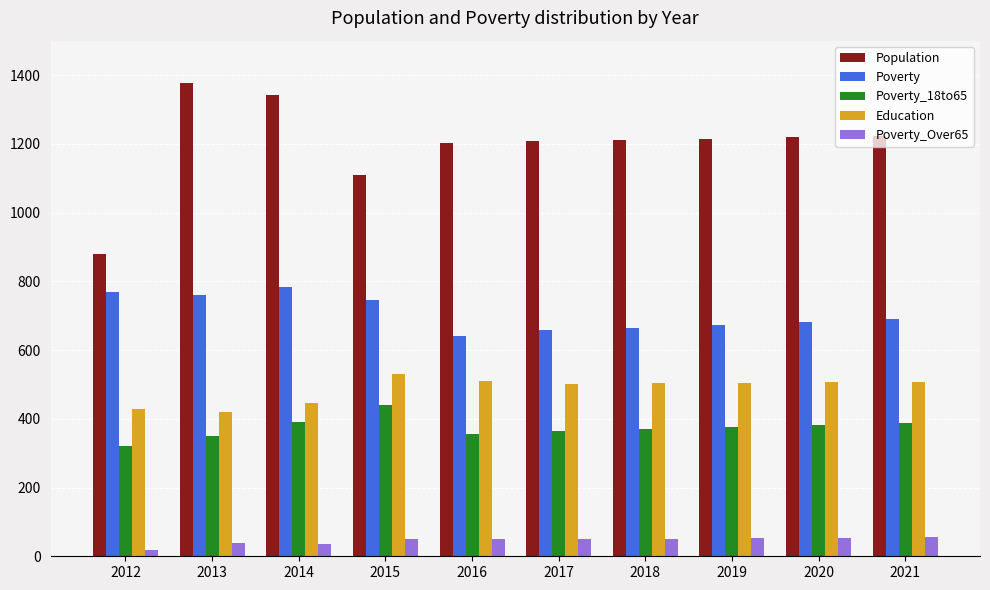

Which series has the largest range (max minus min)?

Population